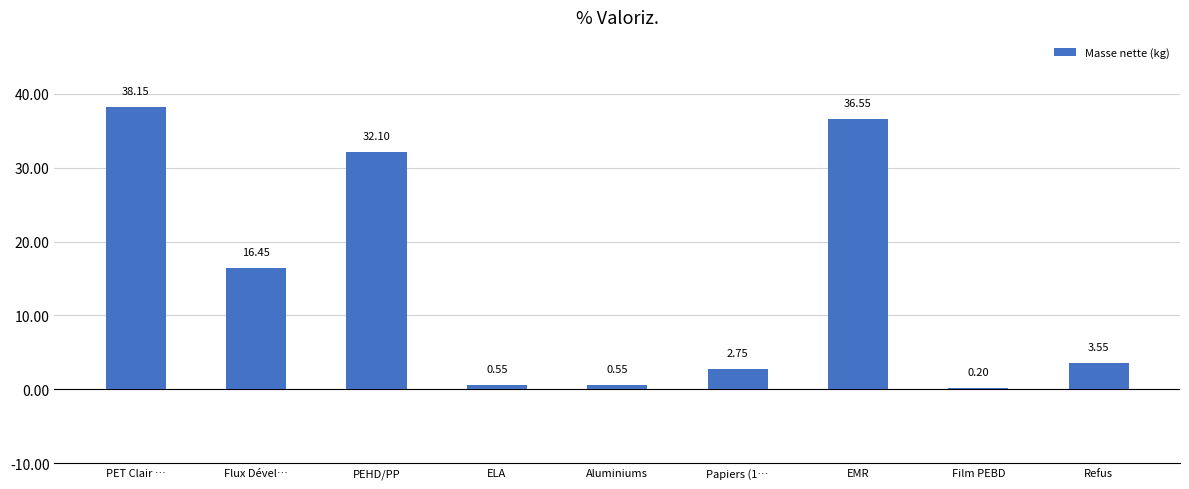

Which has a higher value, PET Clair … or Refus?

PET Clair …